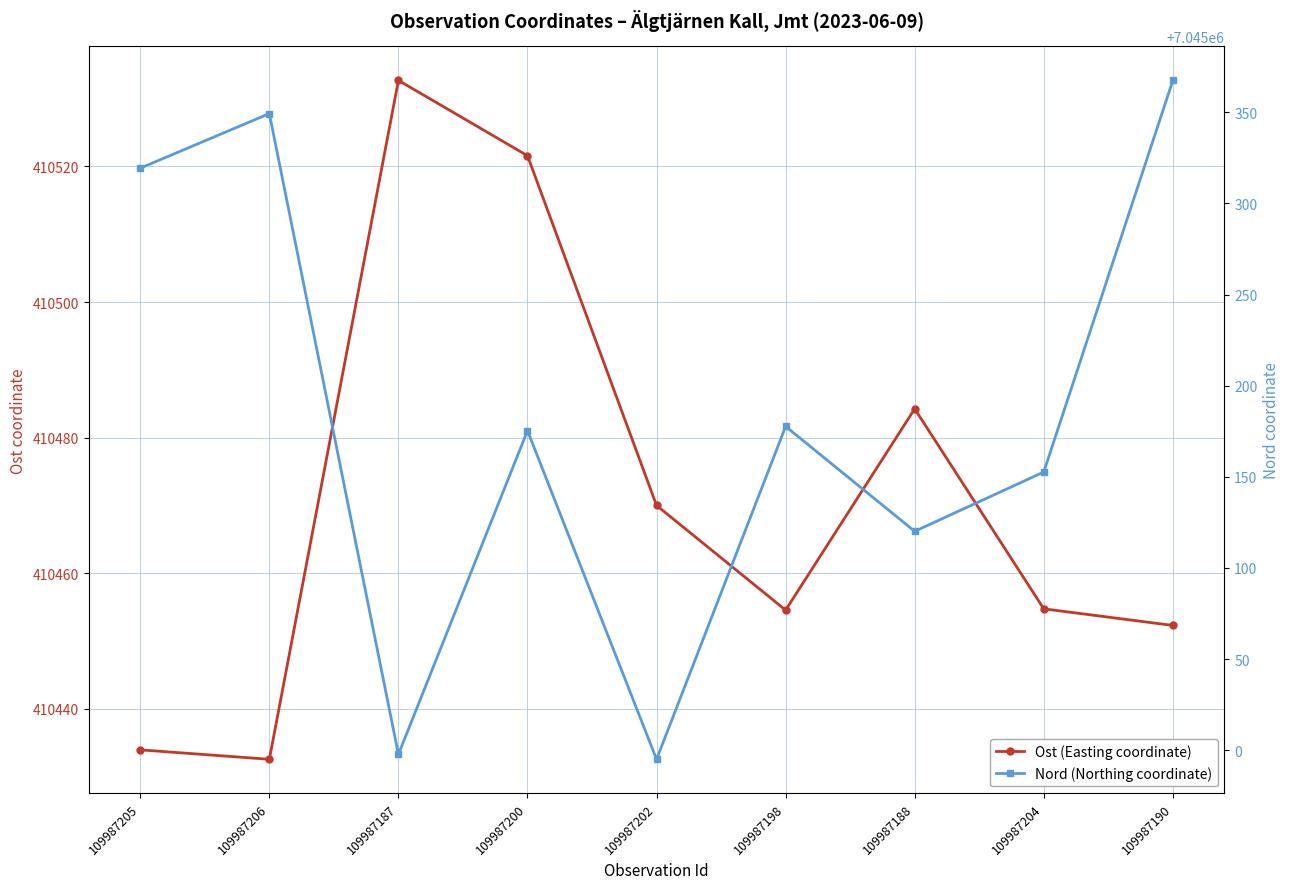

How many categories are shown in the chart?

9